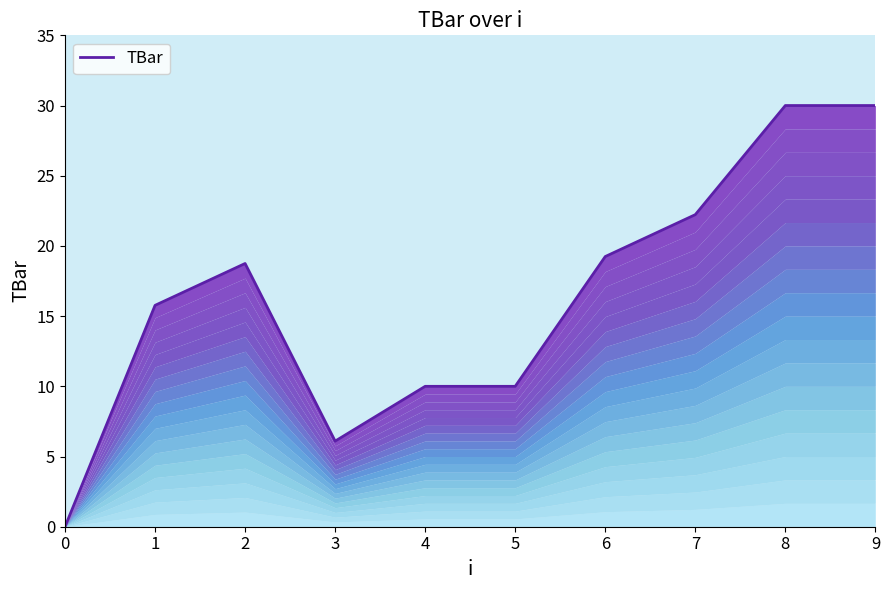

Between 5 and 4, which is larger?

5